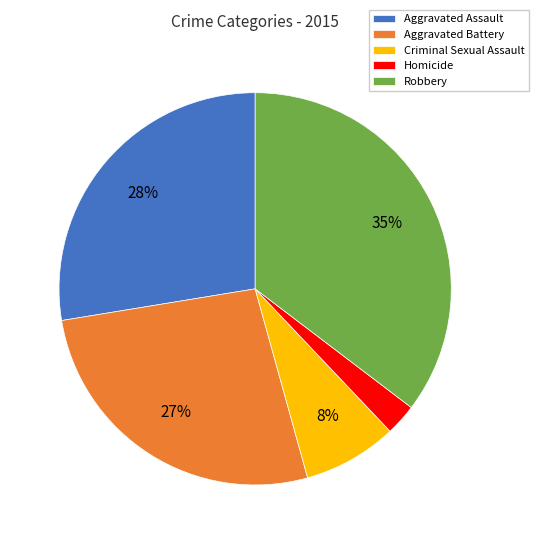

Does Robbery represent more than half of the total?

No